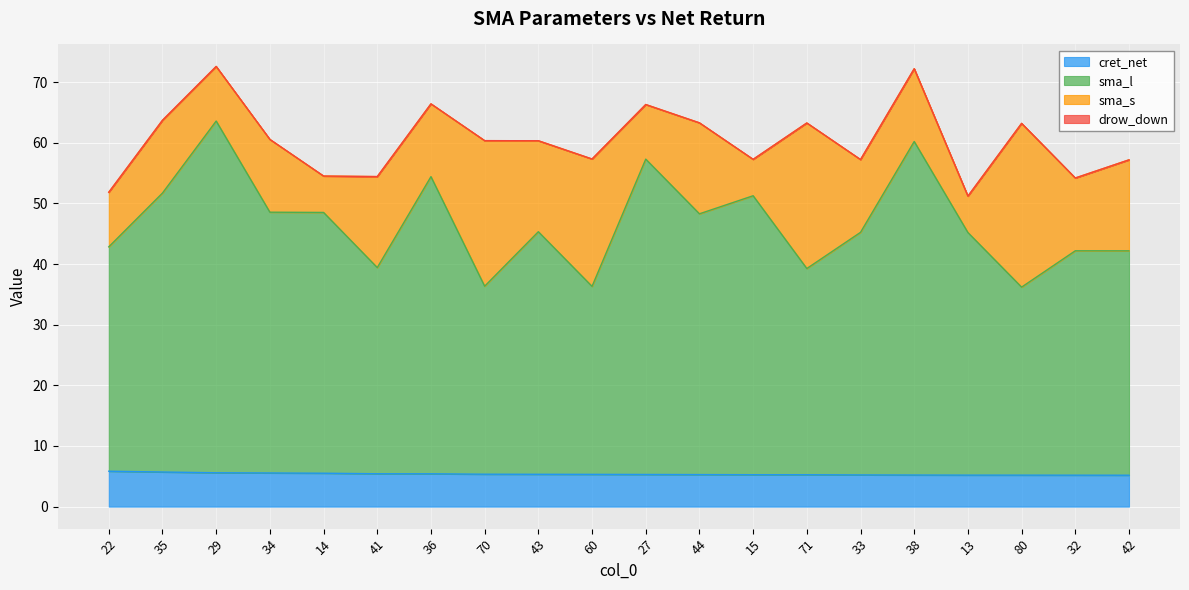

True or false: cret_net has a value of 5.2 at 80.

True